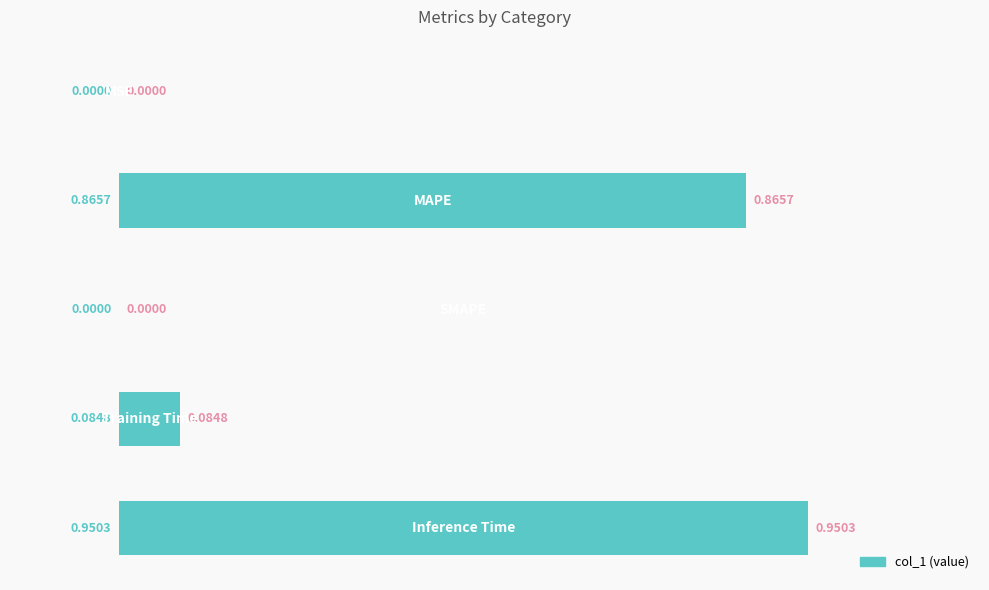

What is the sum of all values?

1.9